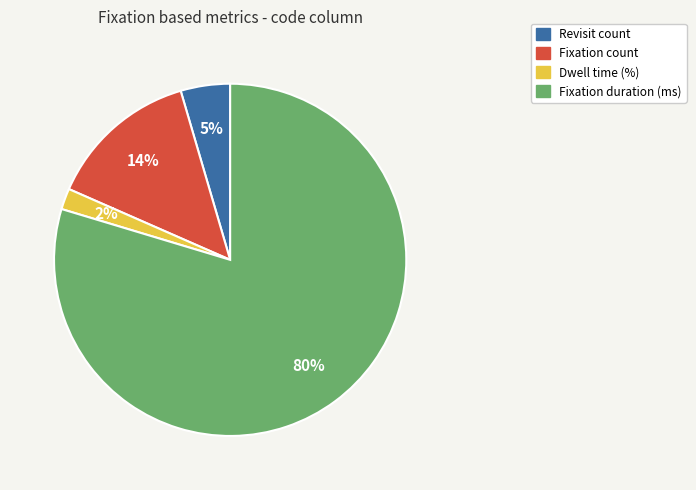

To the nearest percent, what portion does Revisit count represent?

5%